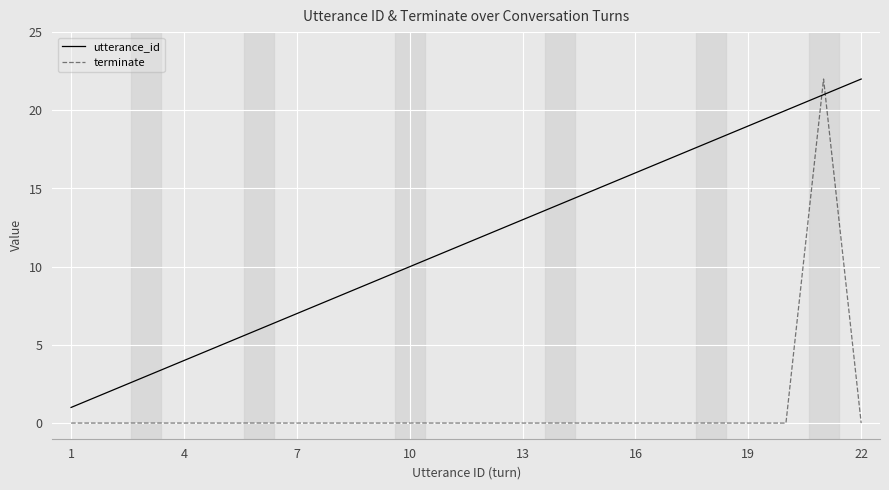

Which series has the largest total across all categories?

utterance_id